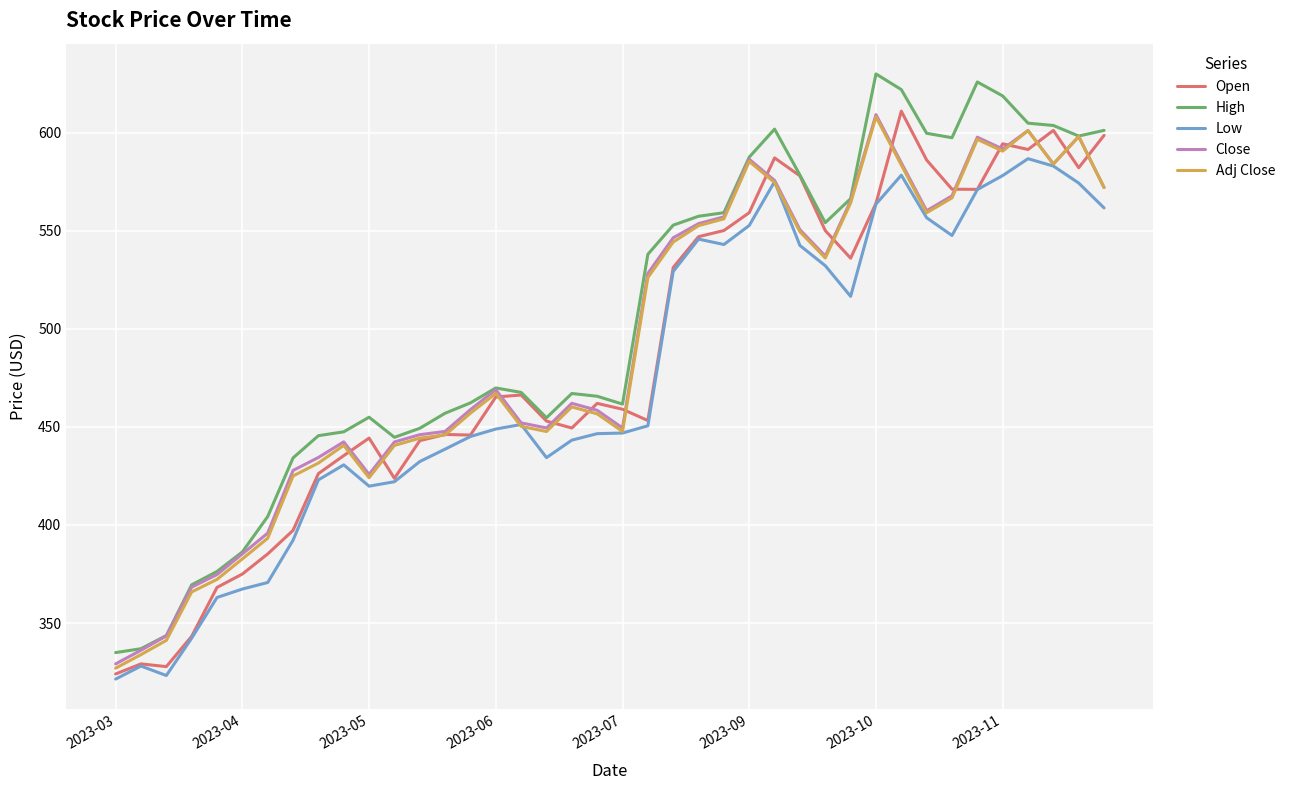

Which series has the largest range (max minus min)?

High